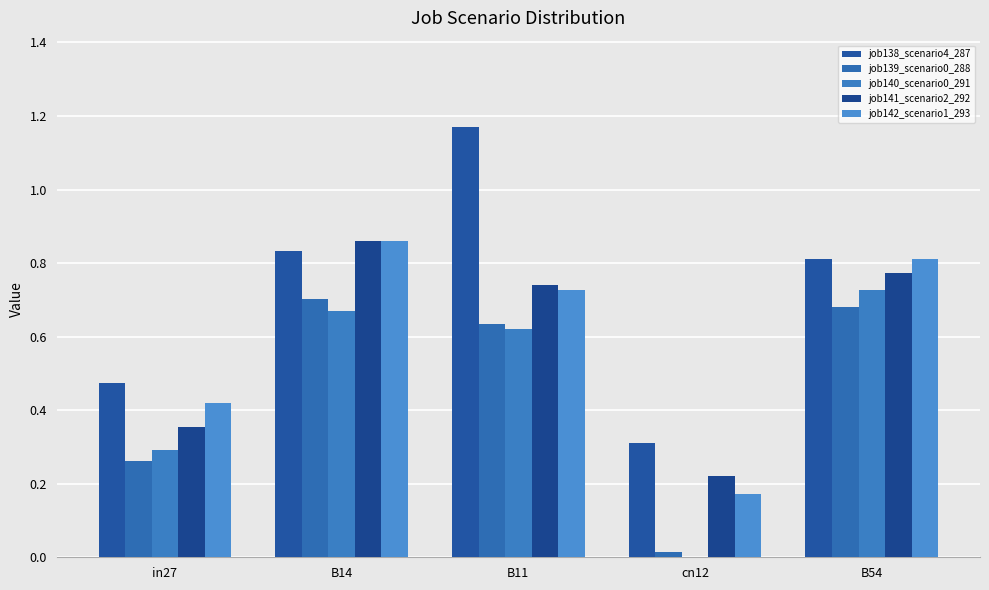

Between in27 and B11, which series saw the biggest shift?

job138_scenario4_287